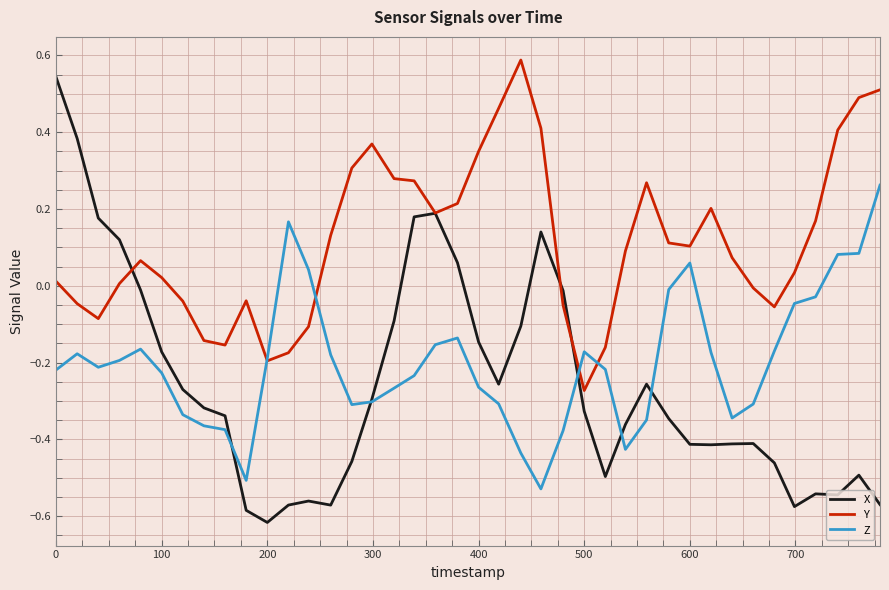

Which series has the largest range (max minus min)?

X